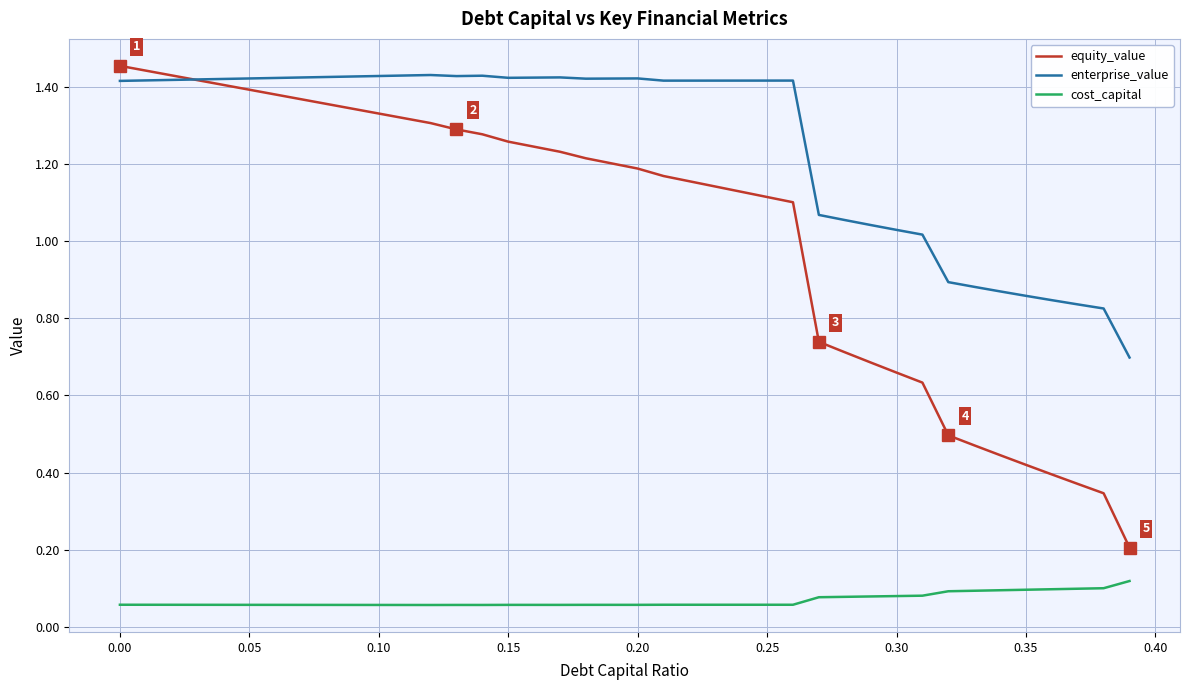

Count the cost_capital values in the range 0 to 1.

40